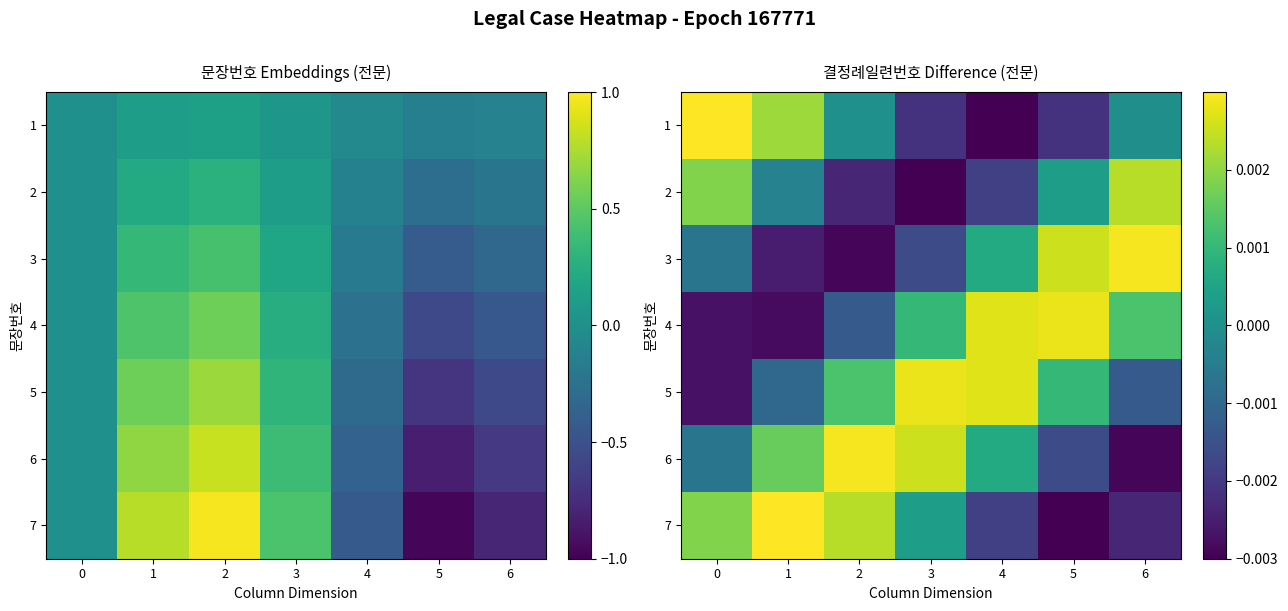

List the series in order of their peak value, highest first.

1, 7, 3, 6, 4, 5, 2